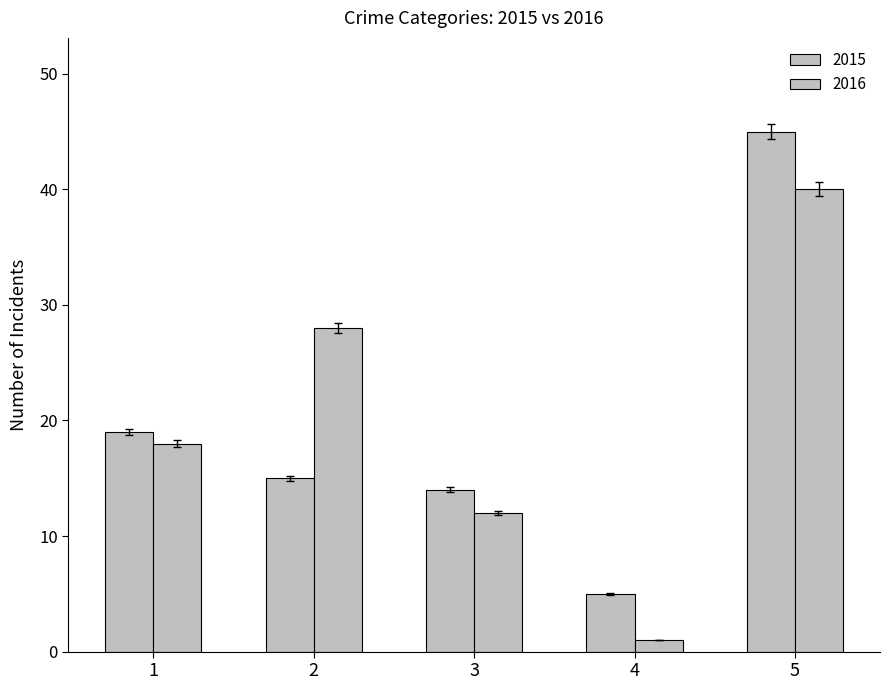

How many categories are shown in the chart?

5